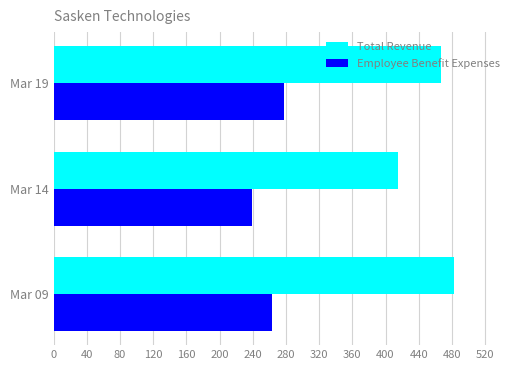

List the labels in order of Employee Benefit Expenses value, smallest first.

Mar 14, Mar 09, Mar 19